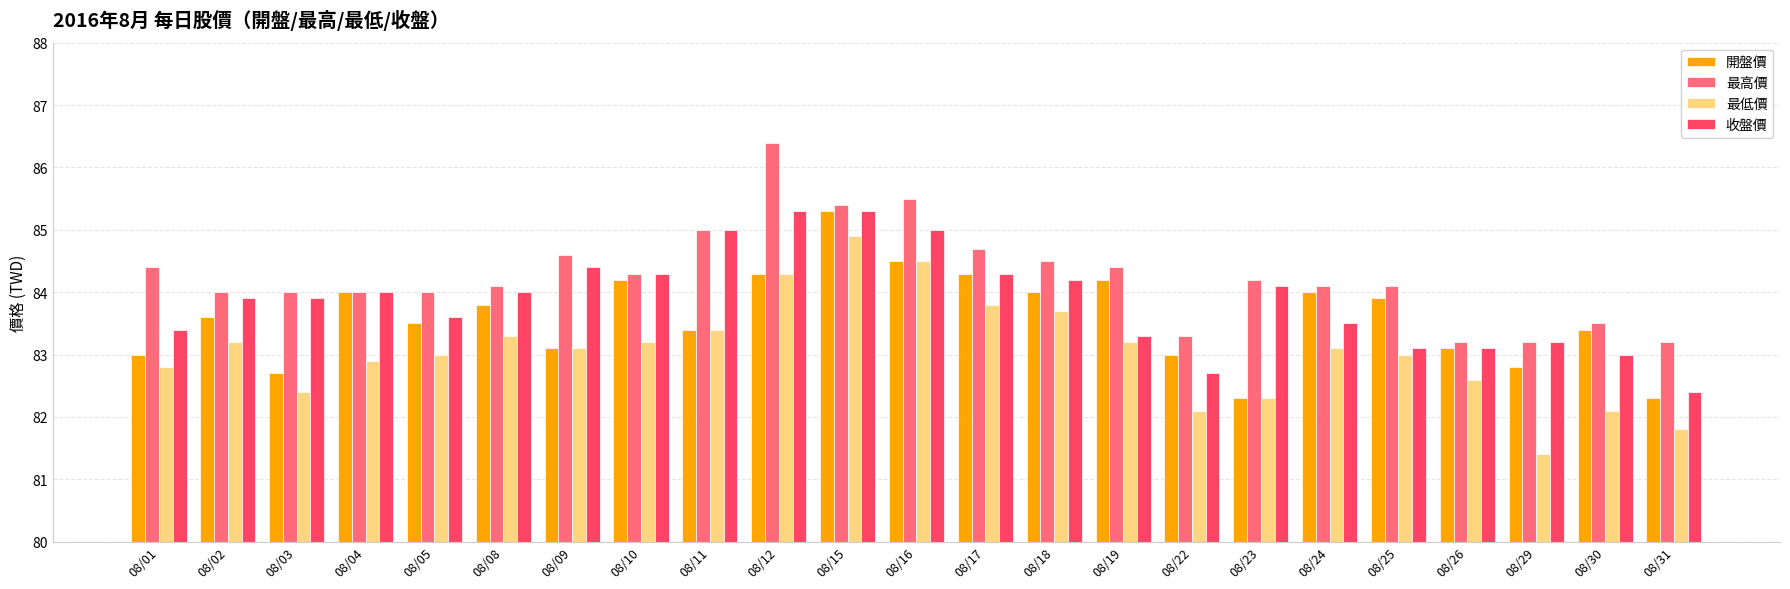

The 最低價 series shows 84.3 at 08/12. True or false?

True